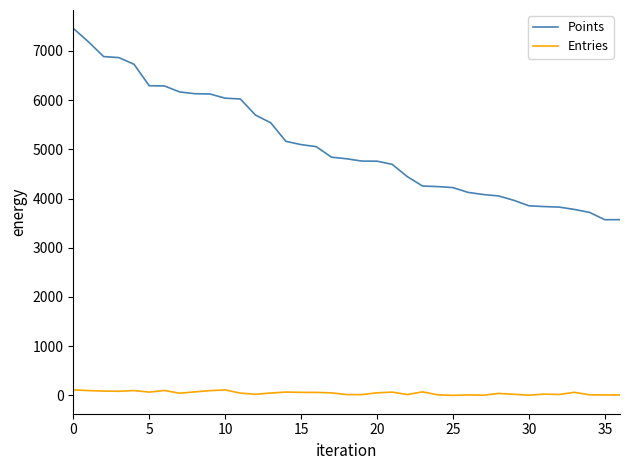

Which series has the largest range (max minus min)?

Points